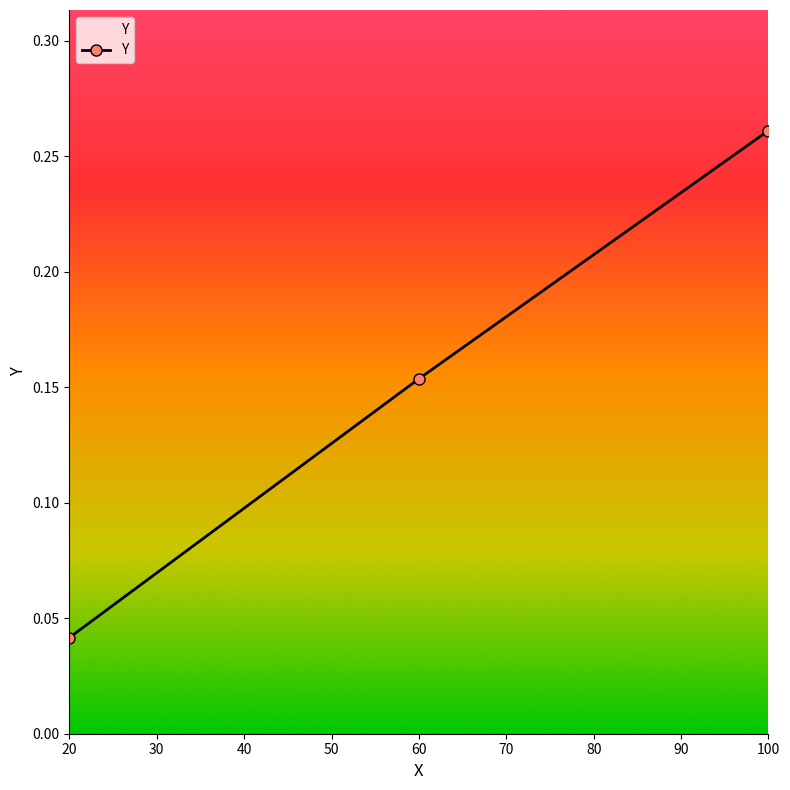

List the labels in order of value, largest first.

100, 60, 20